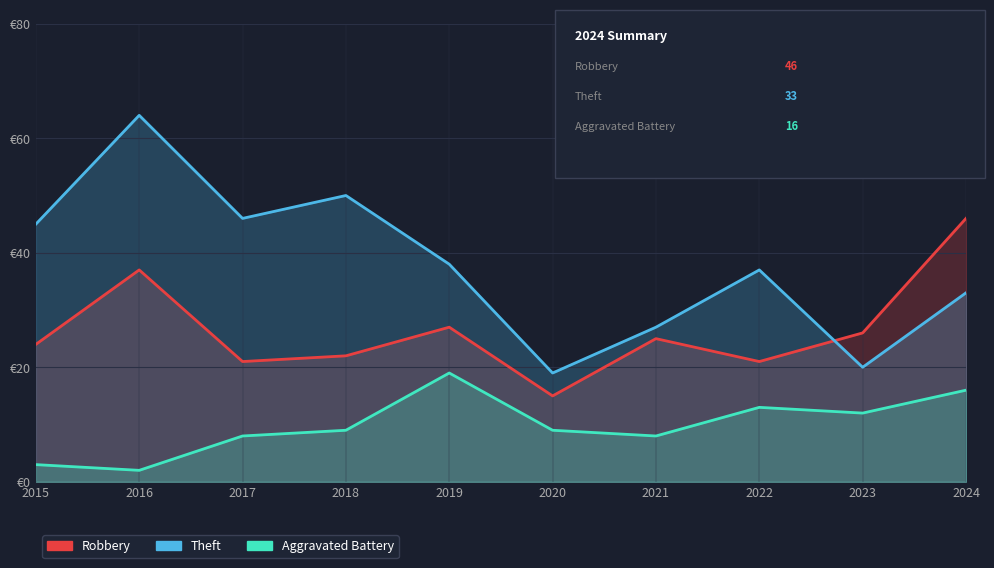

After their last crossing, which series has the higher values: Theft or Robbery?

Robbery